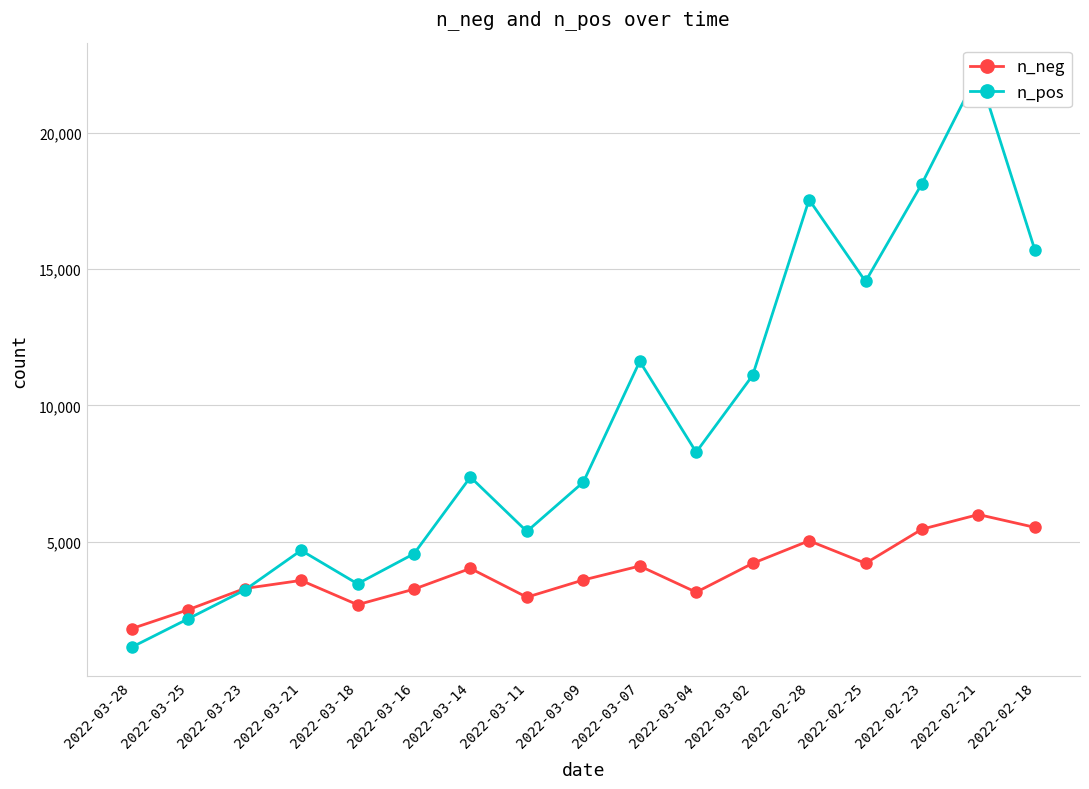

What is the sum of the n_neg values at 2022-02-21 and 2022-02-18?

11532